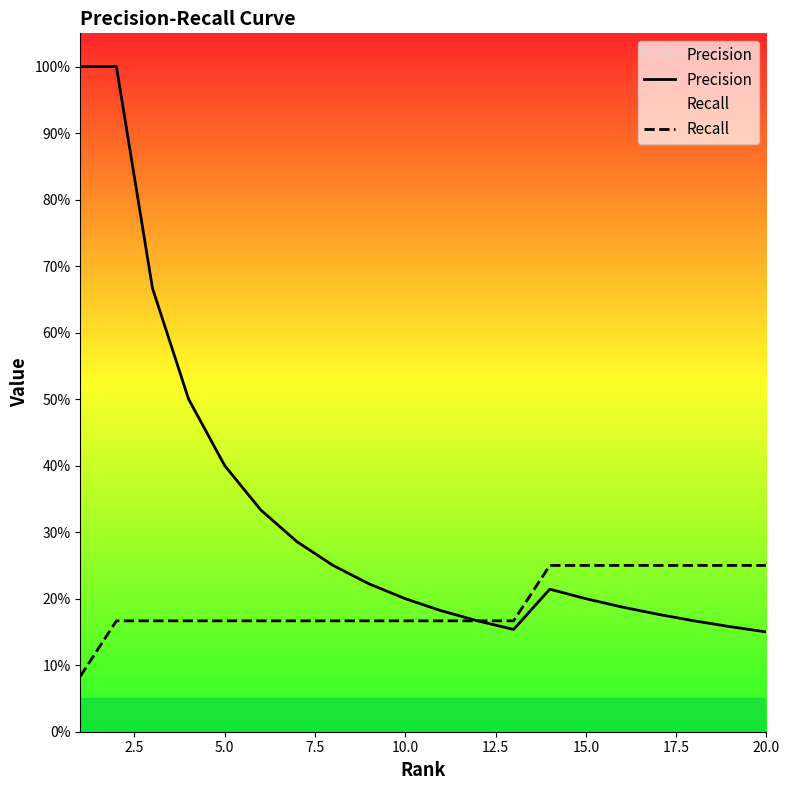

Which has a higher value, 20.0 or 10.0?

10.0